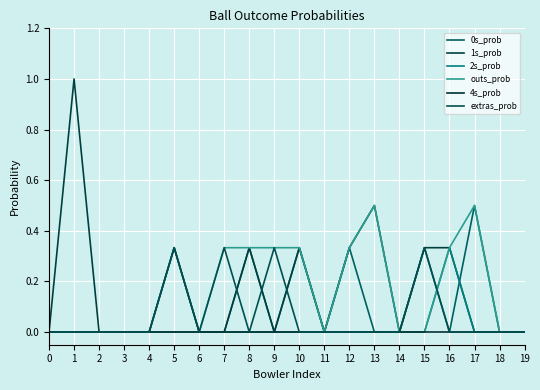

How many lines are shown in the chart?

6